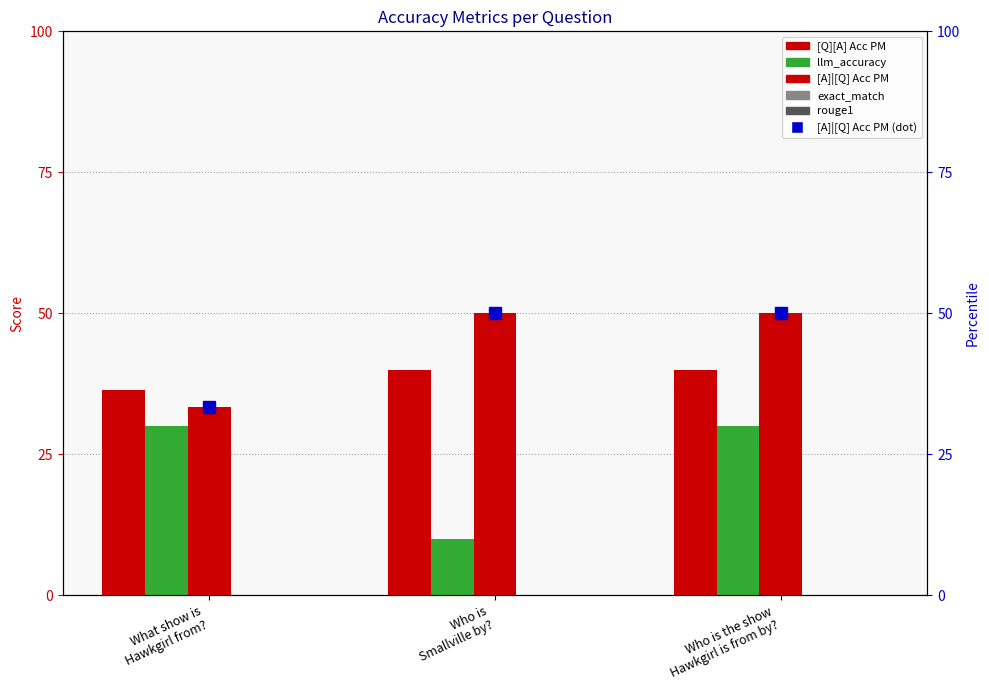

At which label does llm_accuracy reach its peak?

What show is
Hawkgirl from?